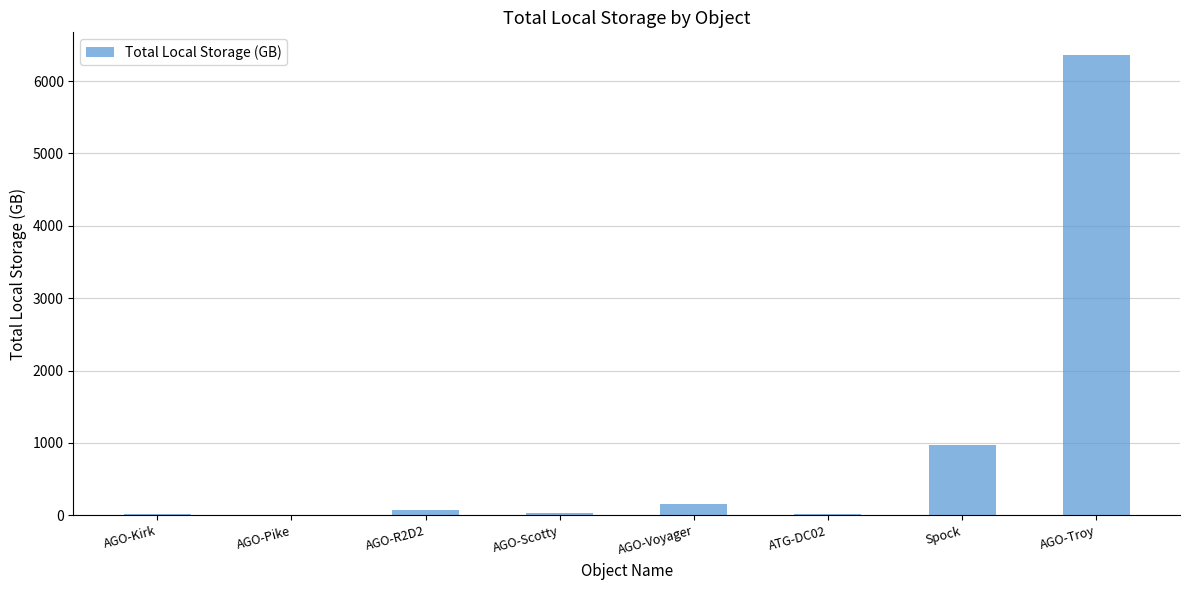

Is it true that the value at AGO-Voyager is 153.3?

True